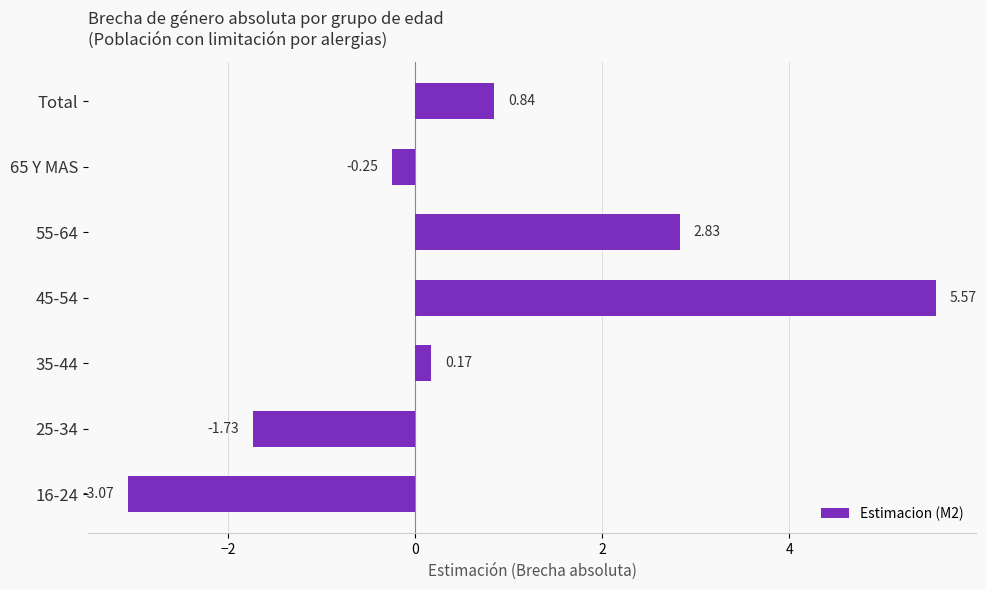

Rank the categories by value from highest to lowest.

45-54, 55-64, Total, 35-44, 65 Y MAS, 25-34, 16-24